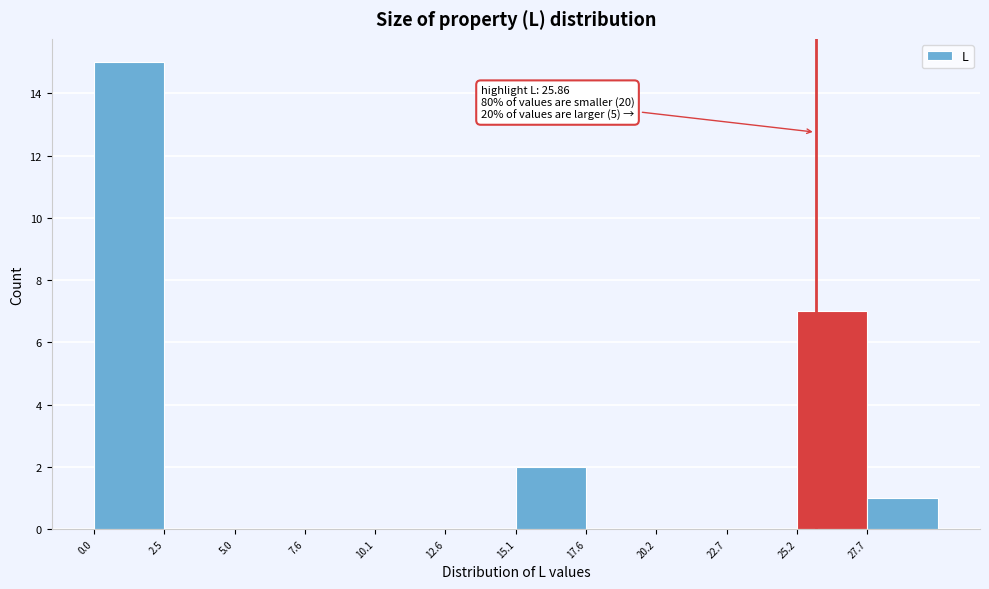

Which range on the x-axis has the tallest bar?

0.0 to 2.5